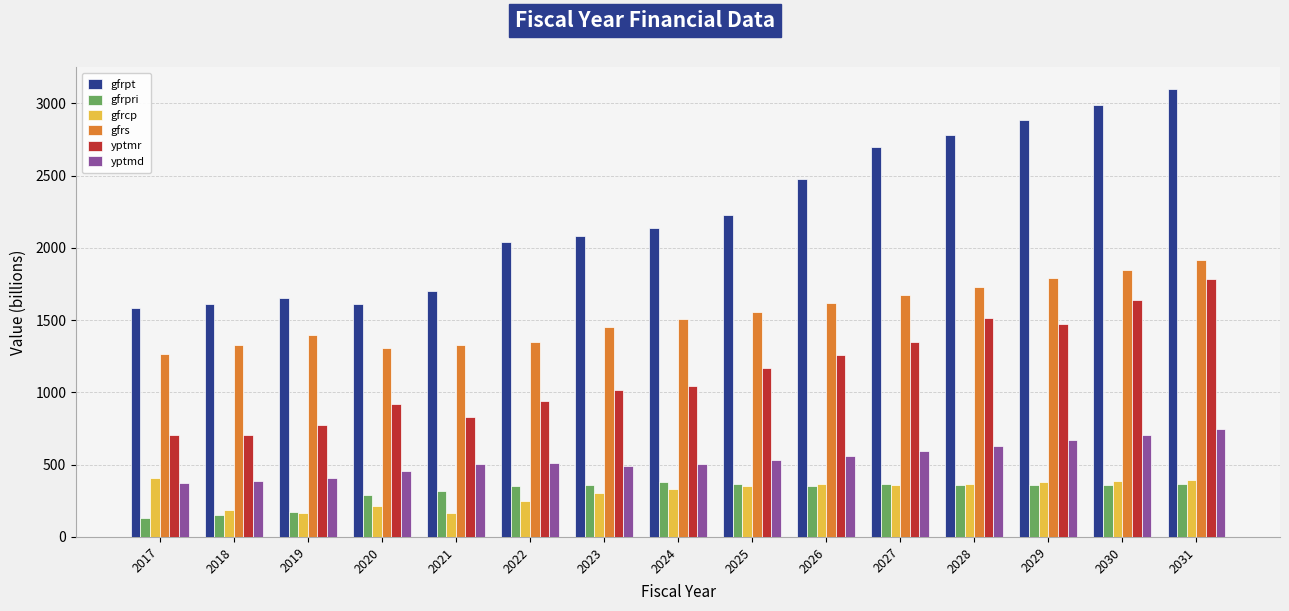

How many values in the yptmr series exceed 1047?

8